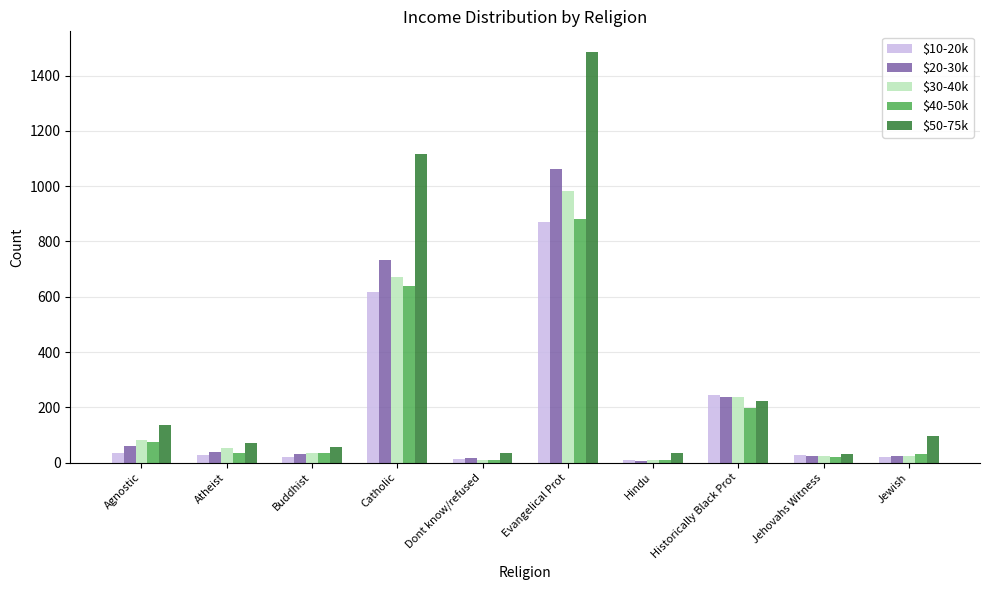

Where is $30-40k nearest to the value 495?

Catholic